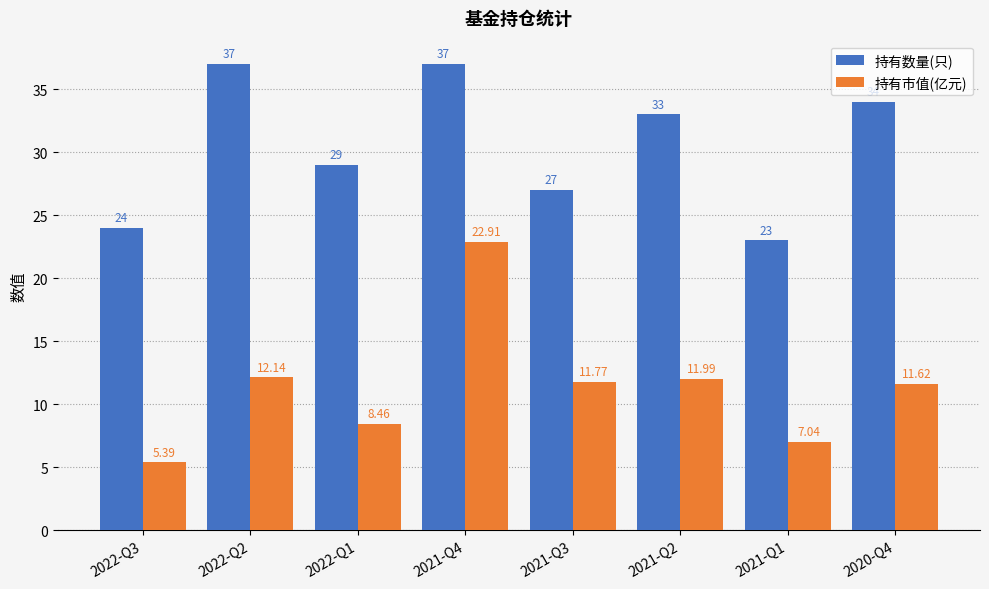

Which series has the widest spread of values?

持有市值(亿元)